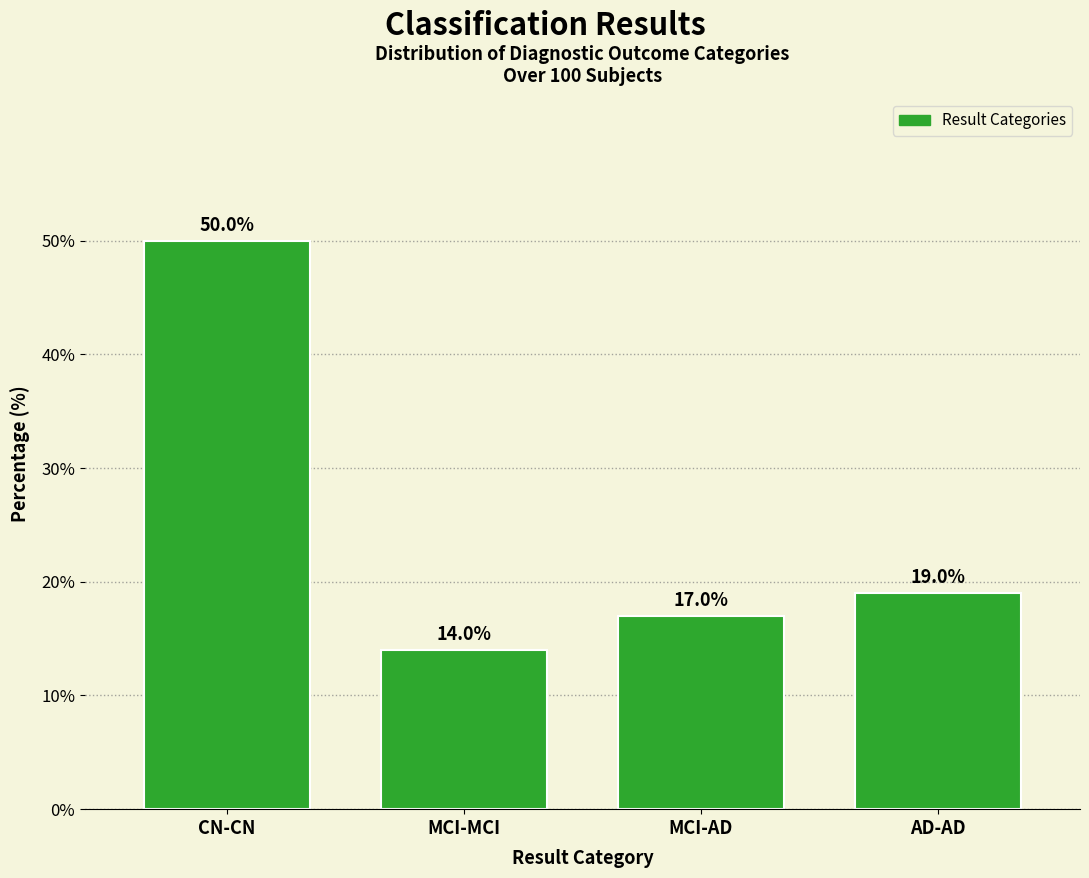

Reading right to left, what are all the values shown in this chart?

19.0	17.0	14.0	50.0